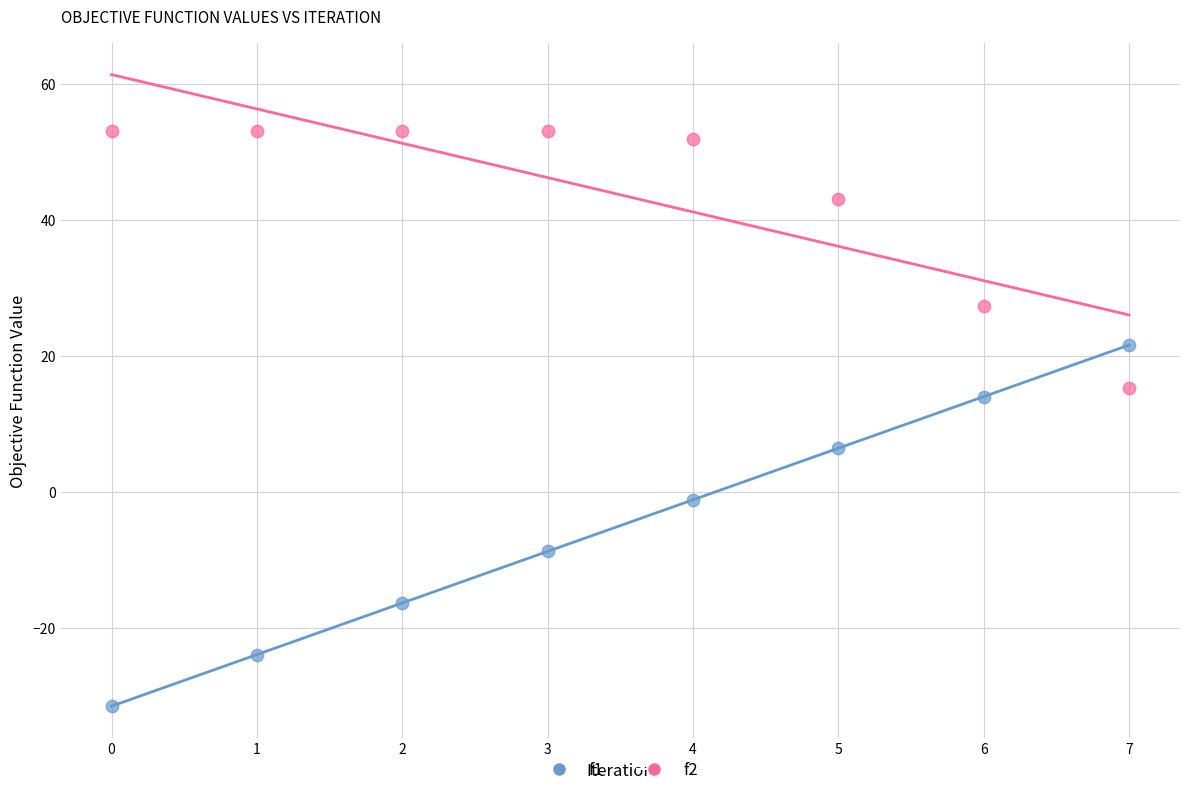

Across all data points, what is the range of Y values (max minus min)?

84.5